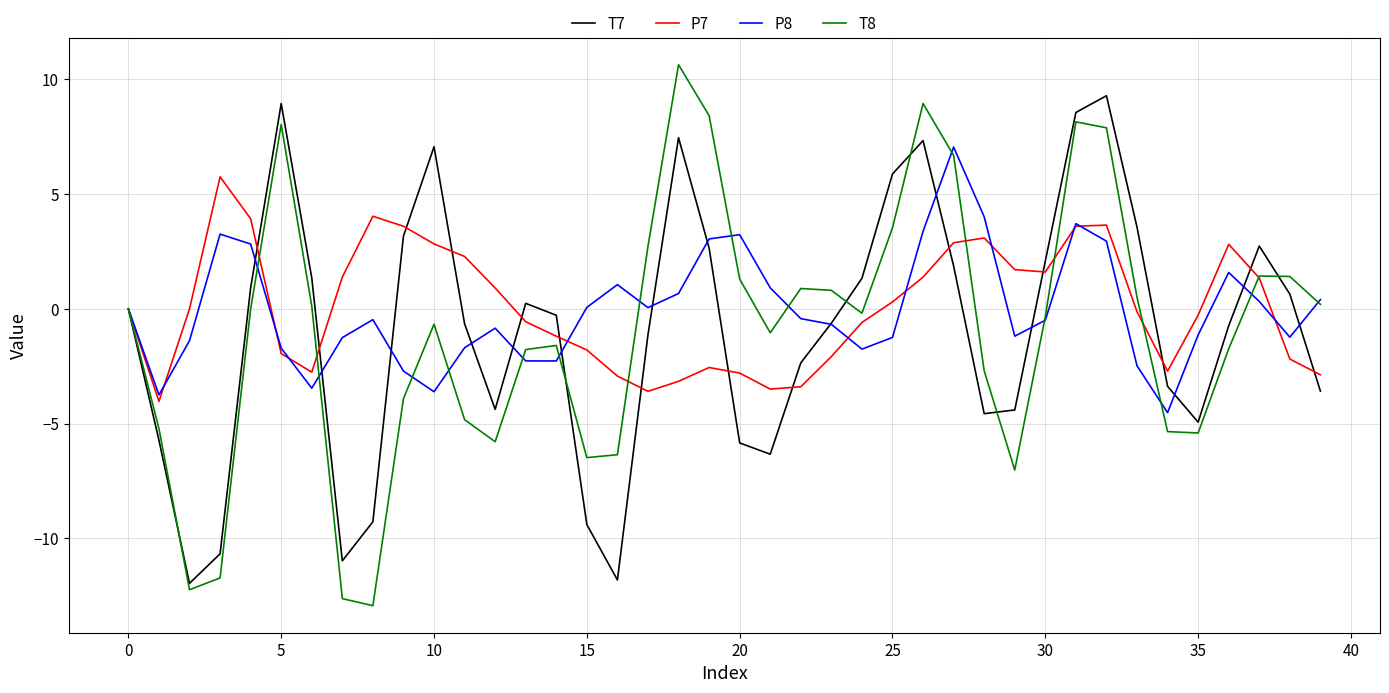

Which series has the widest spread of values?

T8